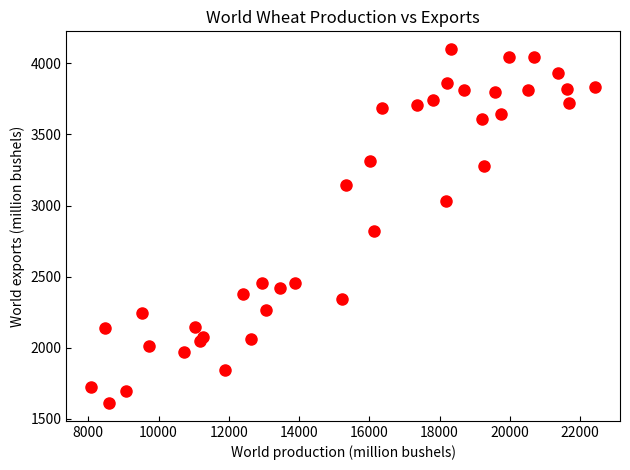

What Y value in the scatter plot is closest to 2855?

2820.6